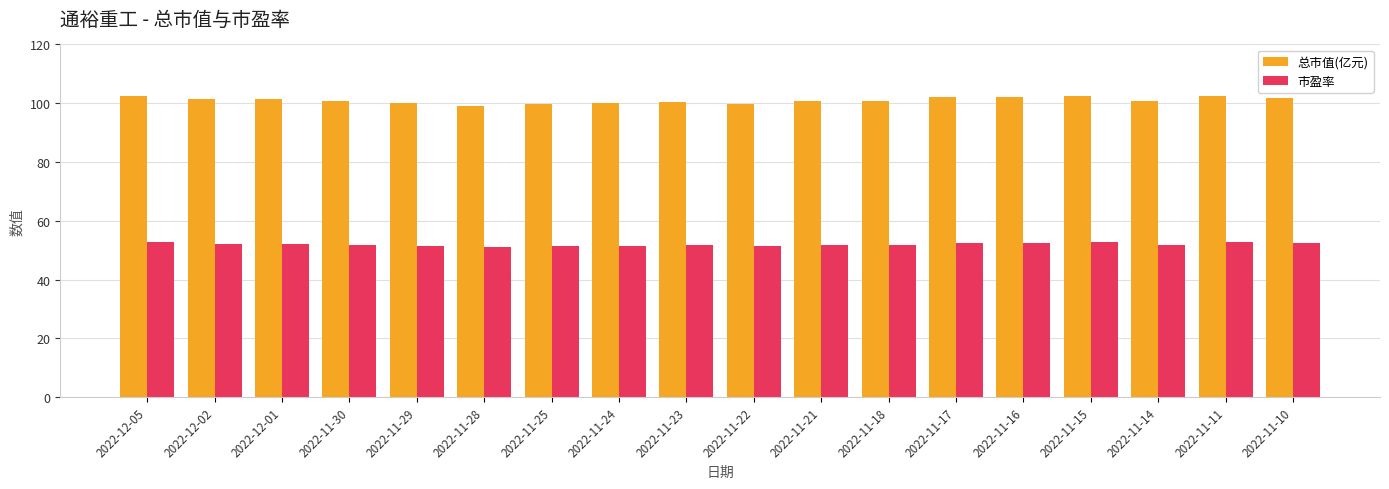

List the series in order of their peak value, highest first.

总市值(亿元), 市盈率